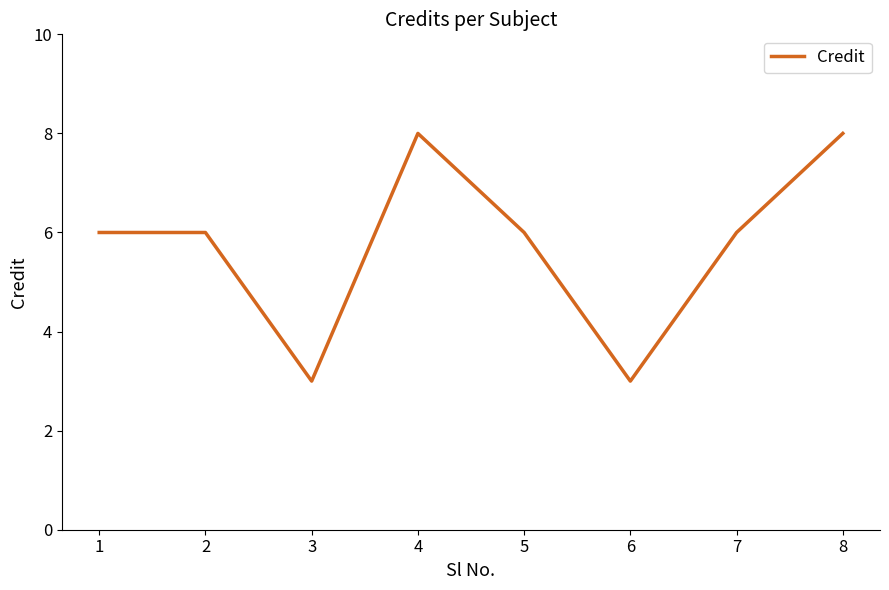

What is the greatest value displayed?

8